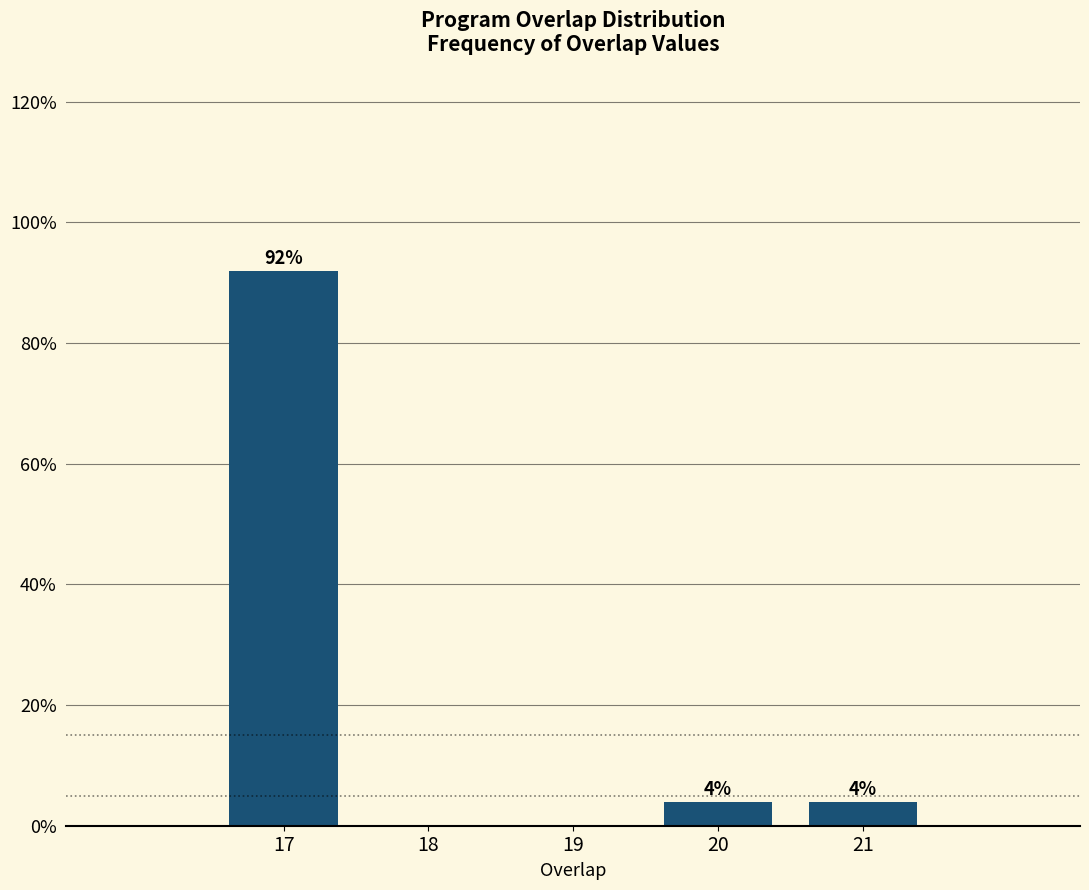

Over which range of the x-axis is the bar tallest?

16.5 to 17.5